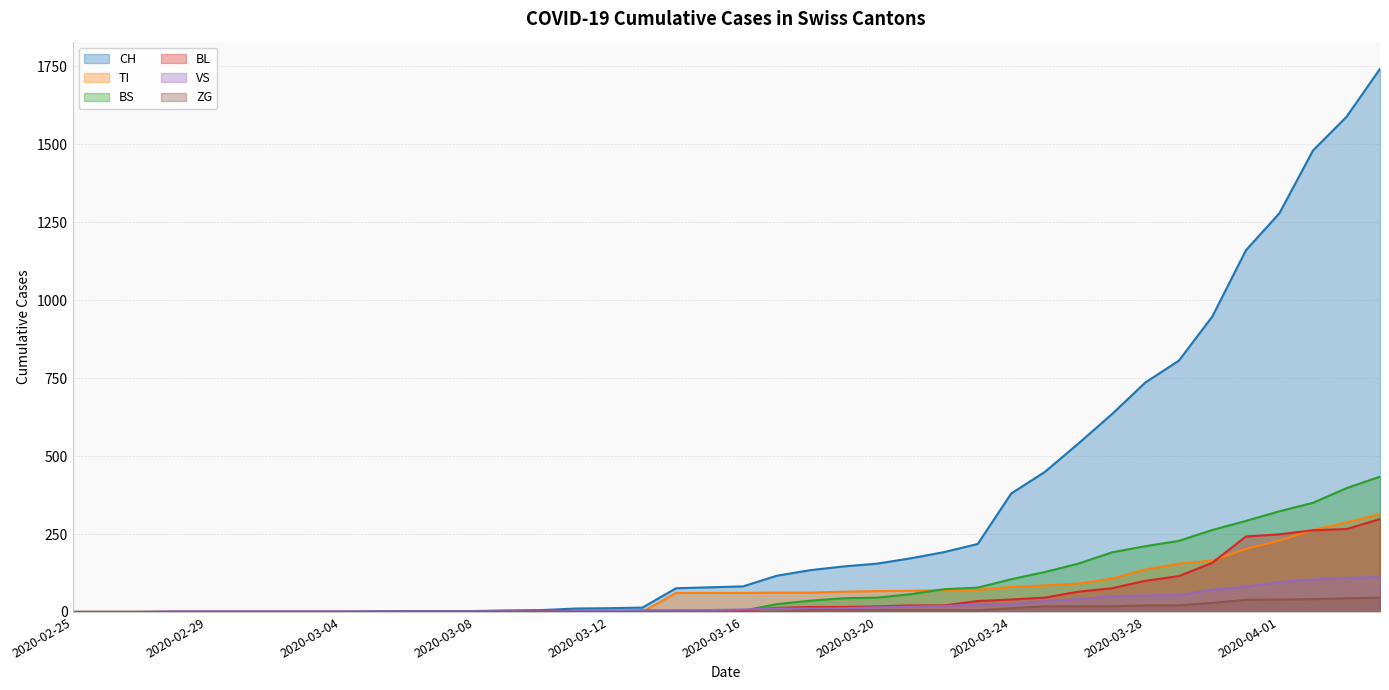

Does the chart have visible grid lines?

Yes